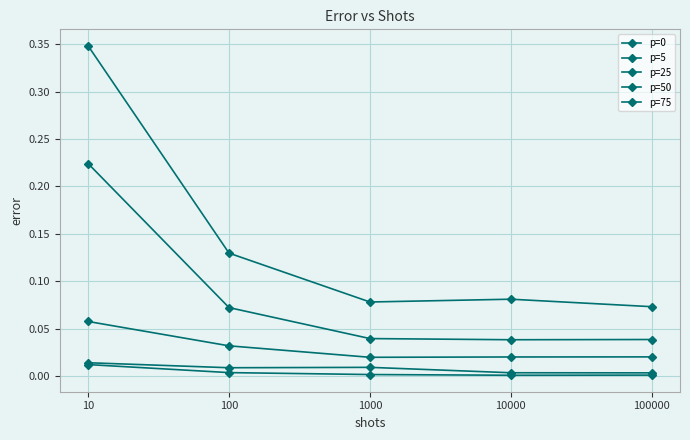

What is the difference between the maximum and minimum values in the p=75 series?

0.3